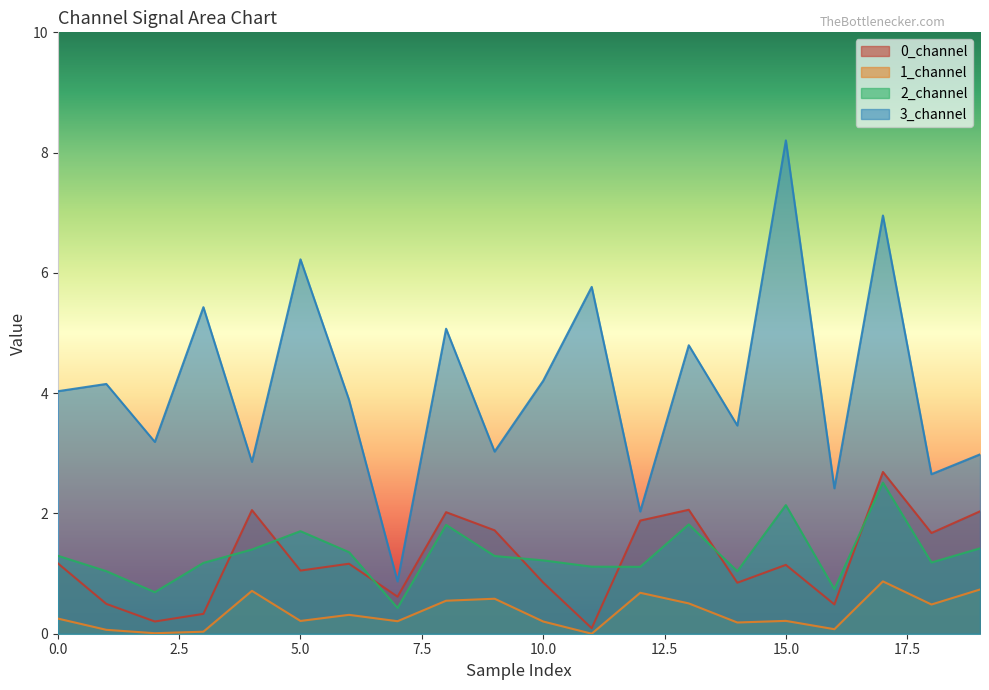

True or false: 1_channel and 3_channel cross at least once.

False